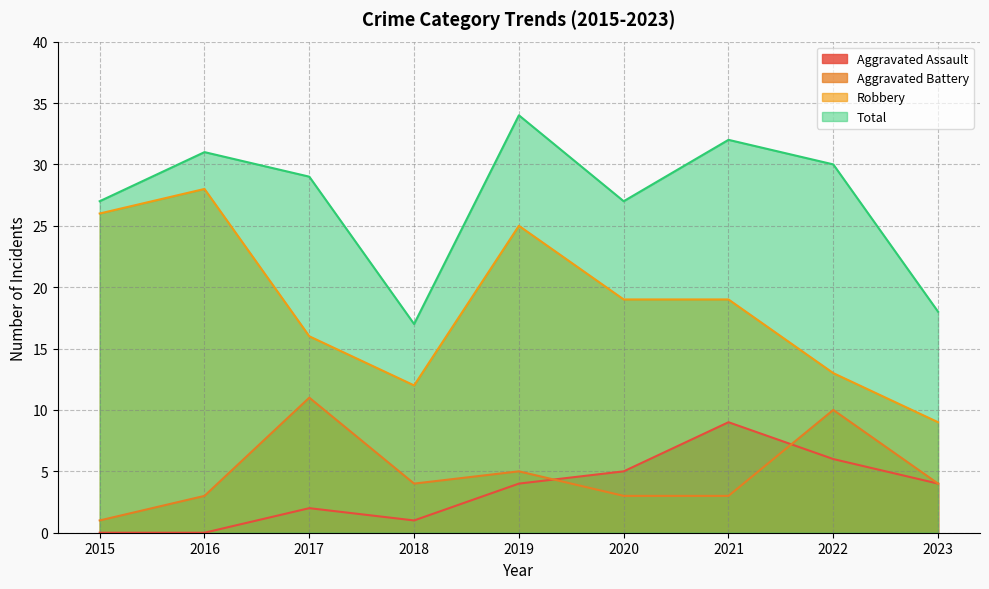

Is the value of Total at 2022 greater than the value of Aggravated Battery at 2018?

Yes